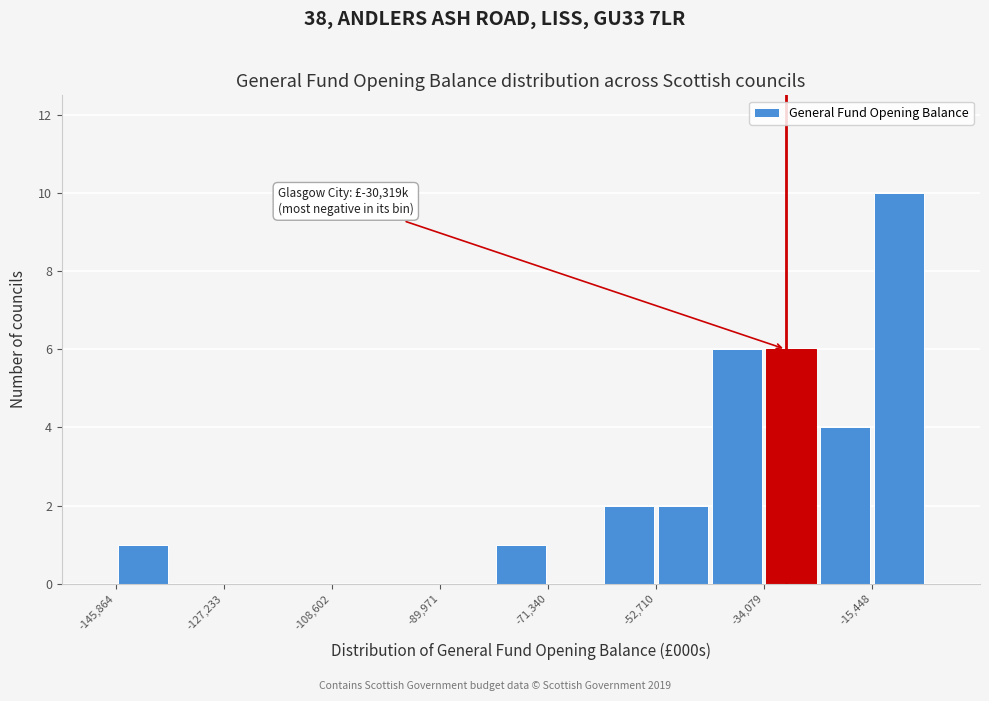

Which range on the x-axis has the tallest bar?

-16000 to -6000